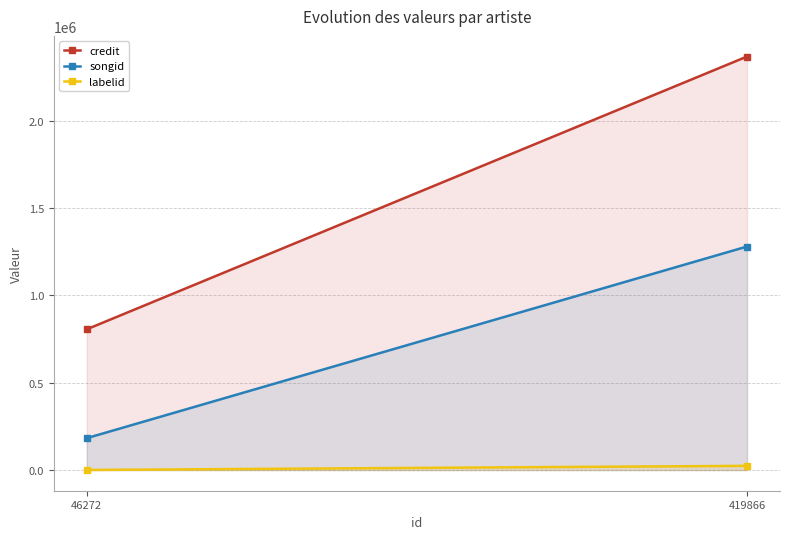

What is the difference between the maximum and minimum values in the credit series?

1561587